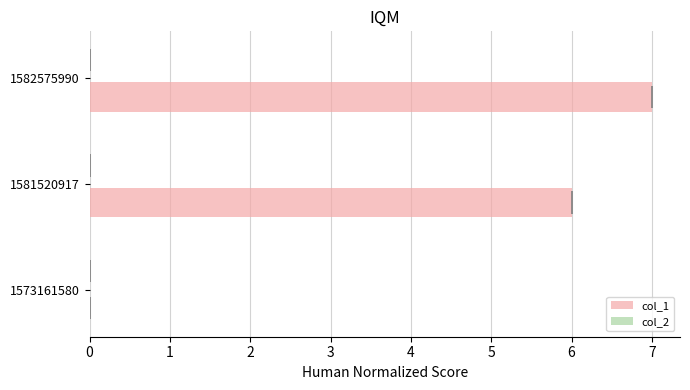

Does the chart contain any negative values?

No